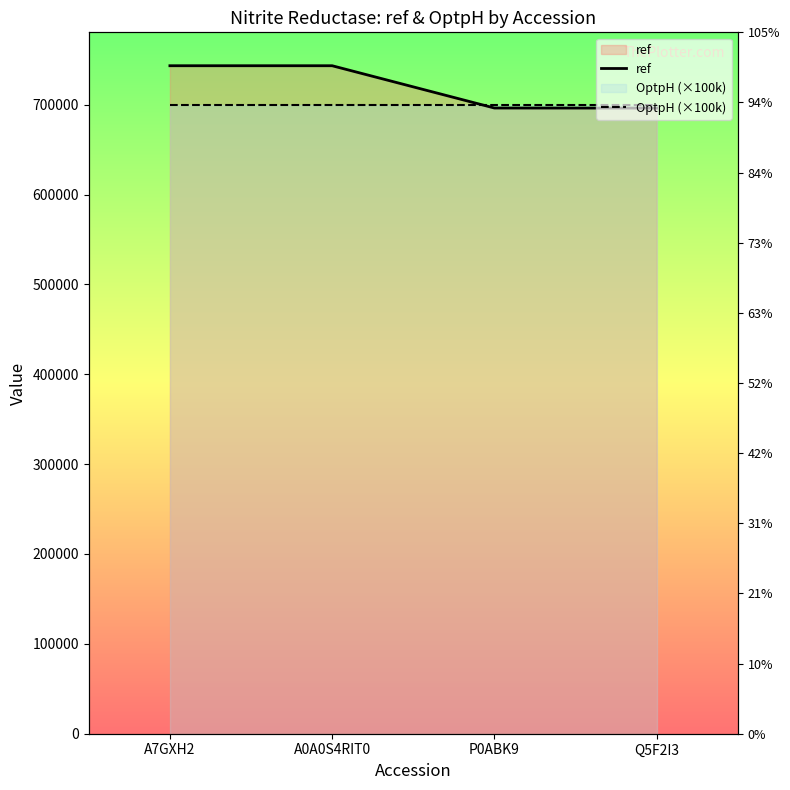

Between A0A0S4RIT0 and P0ABK9, which series saw the biggest shift?

ref